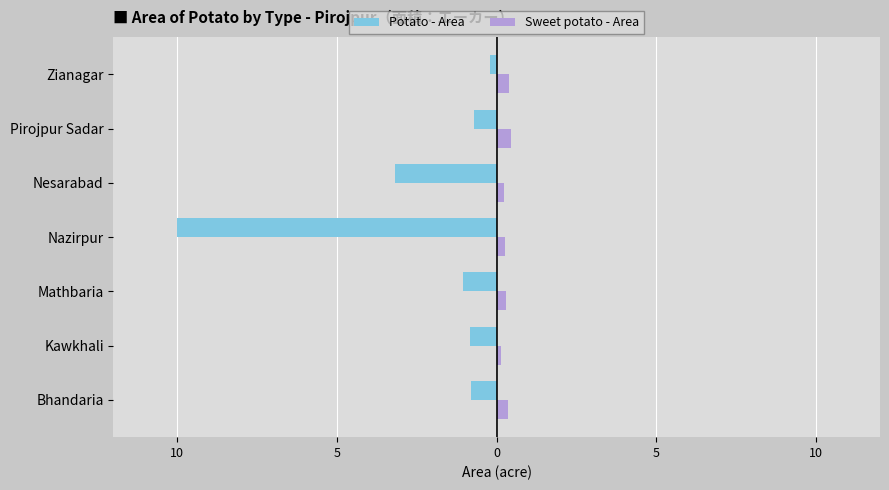

What are all the series names shown in the legend?

Potato - Area, Sweet potato - Area